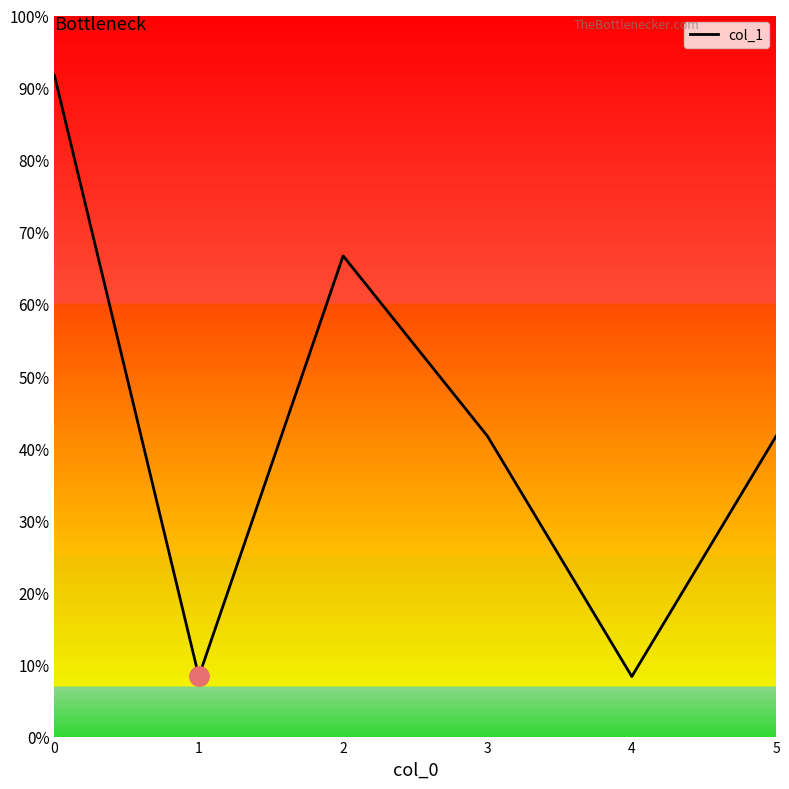

True or false: the data shows 0 at 1.

False